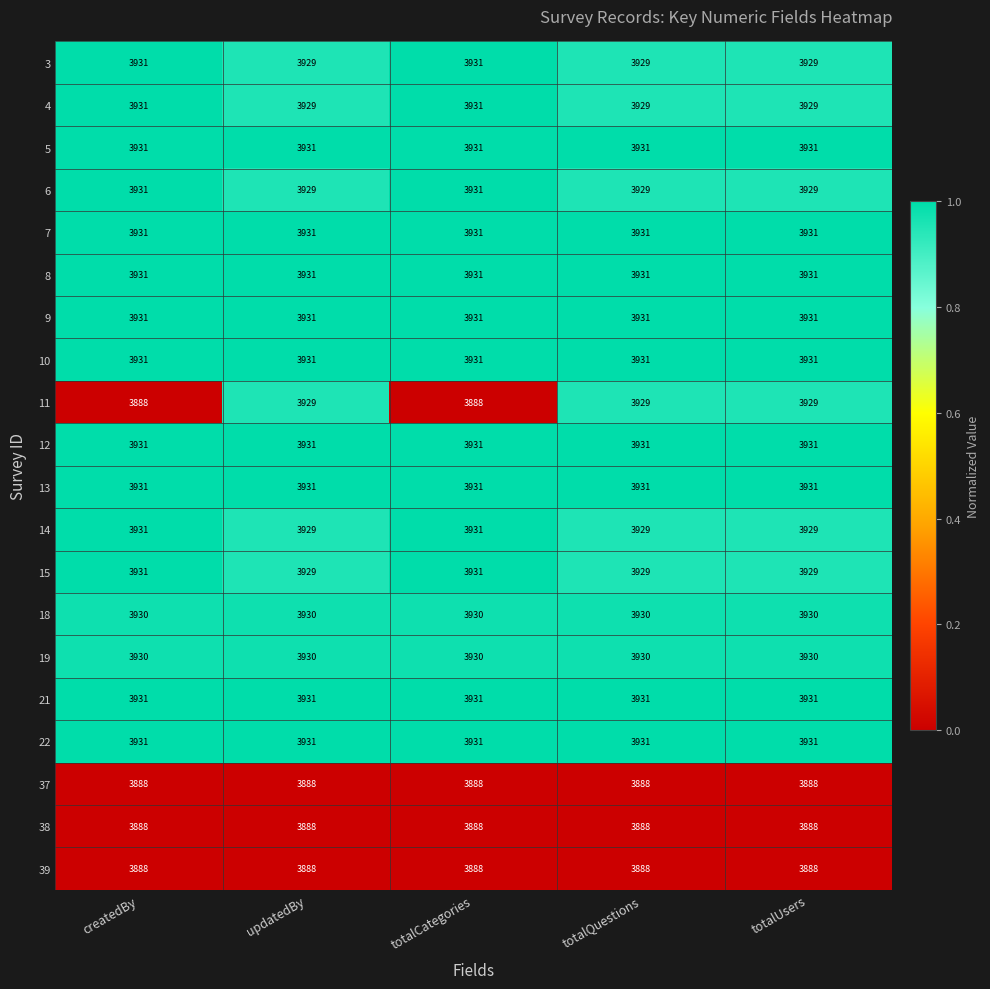

True or false: 6 has a value of 3929 at totalQuestions.

True